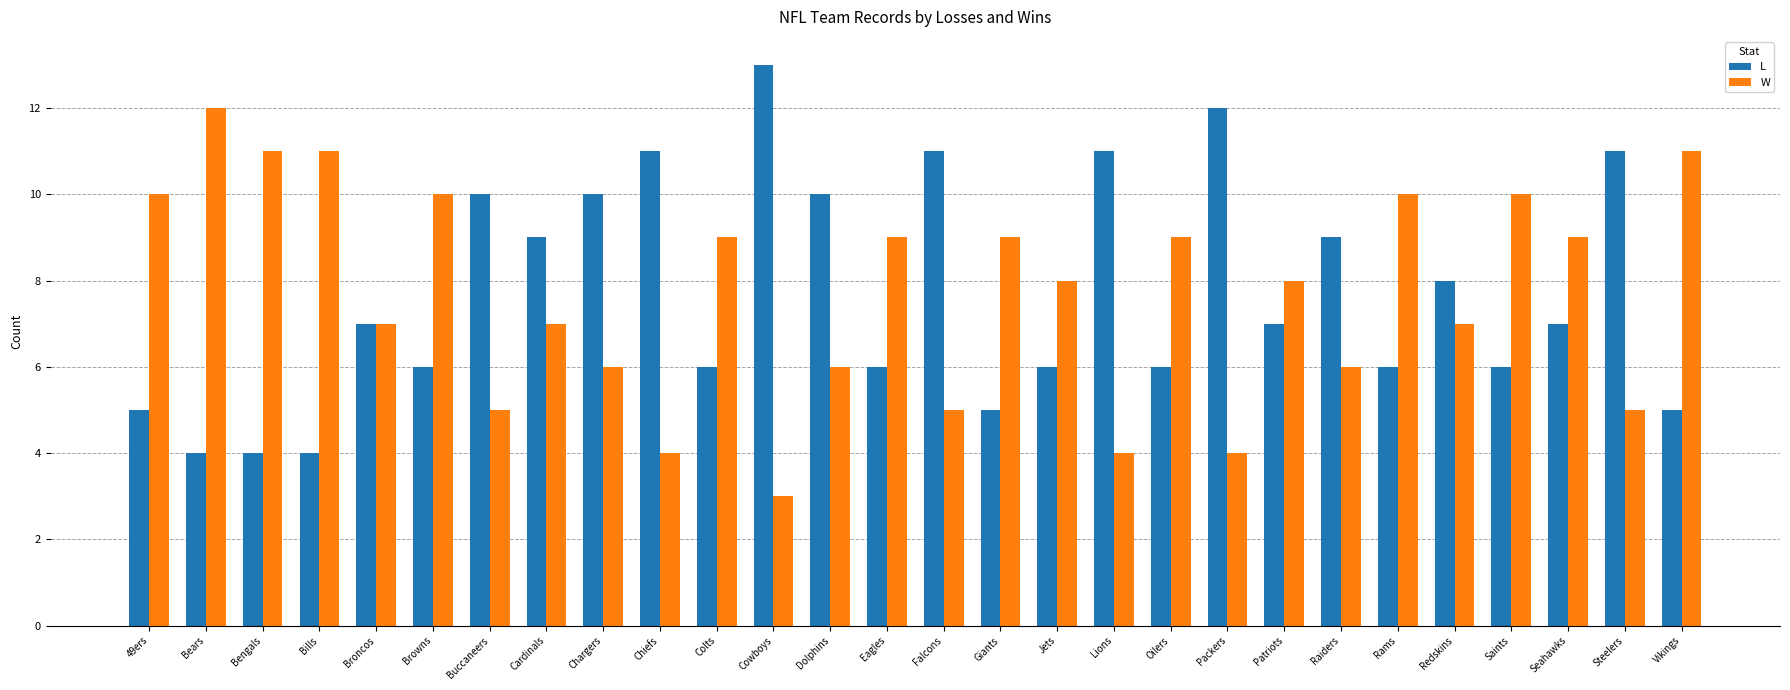

Reading left to right, list all the values displayed in this chart.

L: 49ers=5	Bears=4	Bengals=4	Bills=4	Broncos=7	Browns=6	Buccaneers=10	Cardinals=9	Chargers=10	Chiefs=11	Colts=6	Cowboys=13	Dolphins=10	Eagles=6	Falcons=11	Giants=5	Jets=6	Lions=11	Oilers=6	Packers=12	Patriots=7	Raiders=9	Rams=6	Redskins=8	Saints=6	Seahawks=7	Steelers=11	Vikings=5
W: 49ers=10	Bears=12	Bengals=11	Bills=11	Broncos=7	Browns=10	Buccaneers=5	Cardinals=7	Chargers=6	Chiefs=4	Colts=9	Cowboys=3	Dolphins=6	Eagles=9	Falcons=5	Giants=9	Jets=8	Lions=4	Oilers=9	Packers=4	Patriots=8	Raiders=6	Rams=10	Redskins=7	Saints=10	Seahawks=9	Steelers=5	Vikings=11